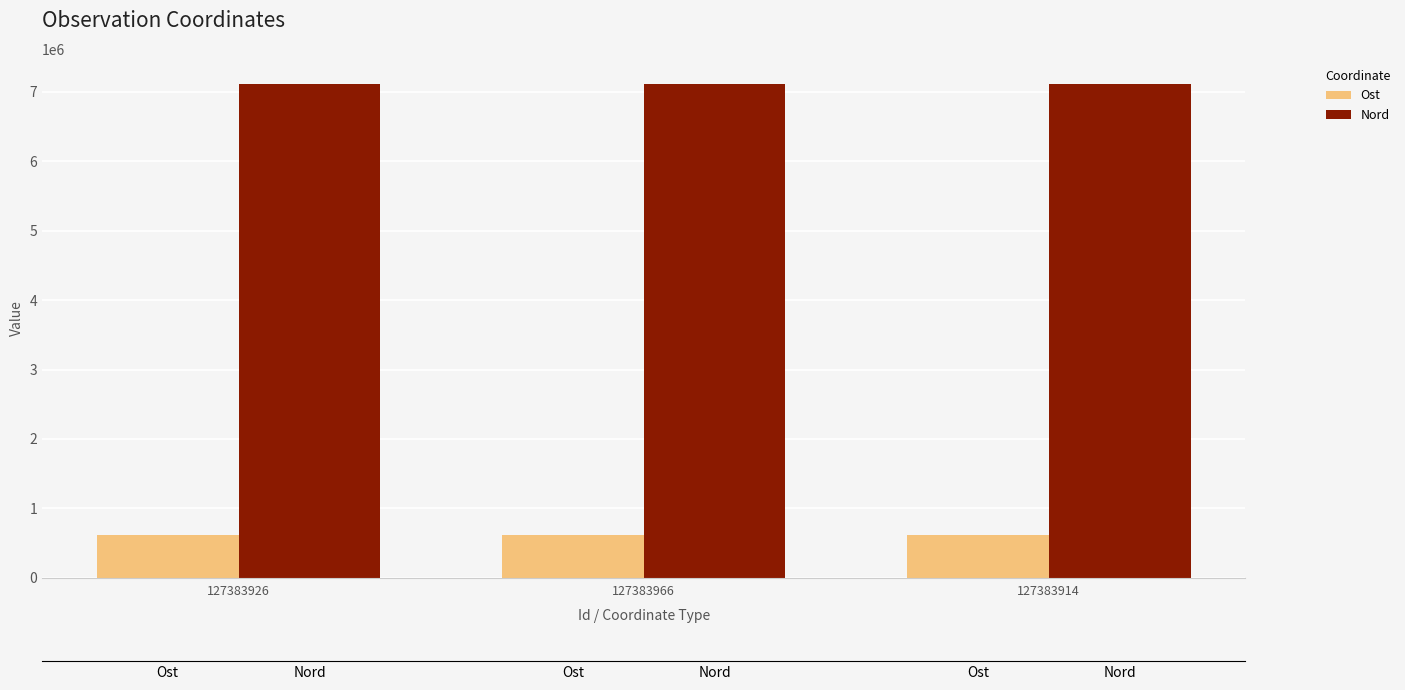

The Ost series shows 613139 at 127383926. True or false?

True